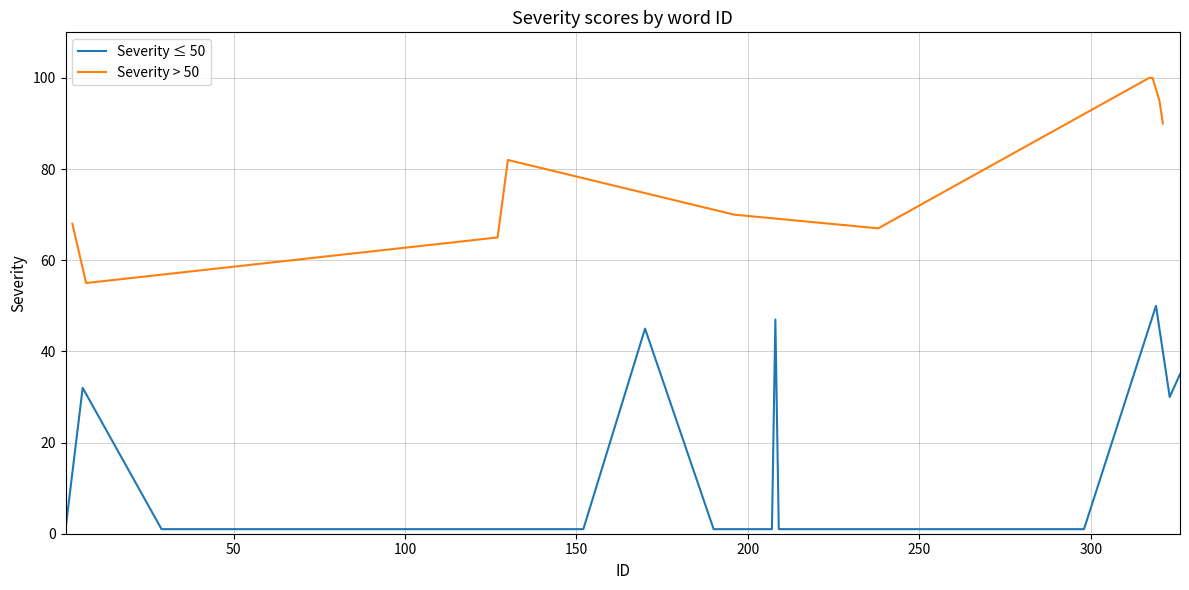

True or false: the data shows 55 at 7.

True